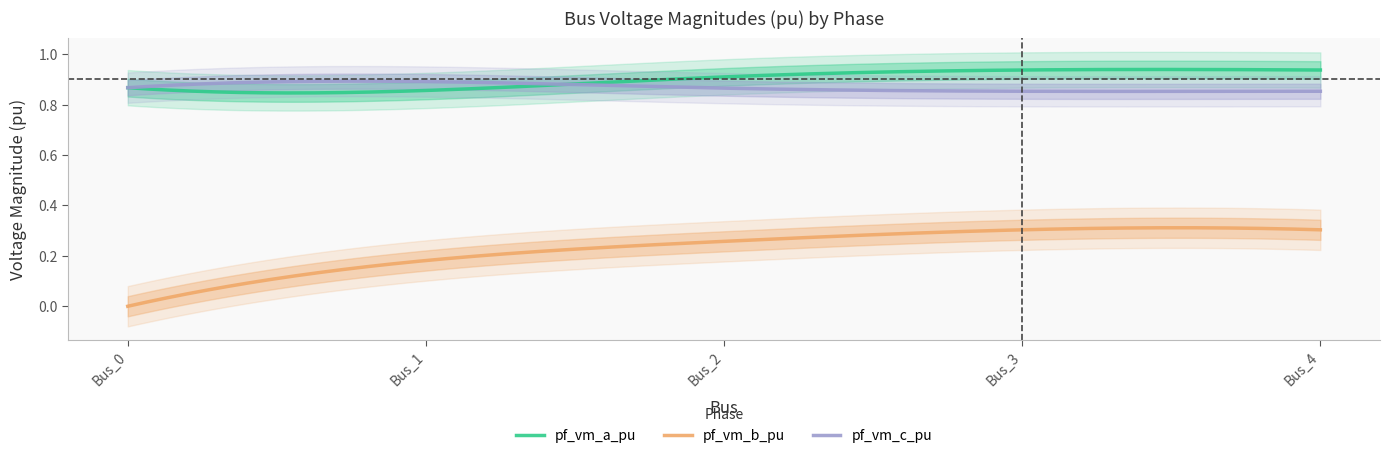

Which series has the largest total across all categories?

pf_vm_a_pu